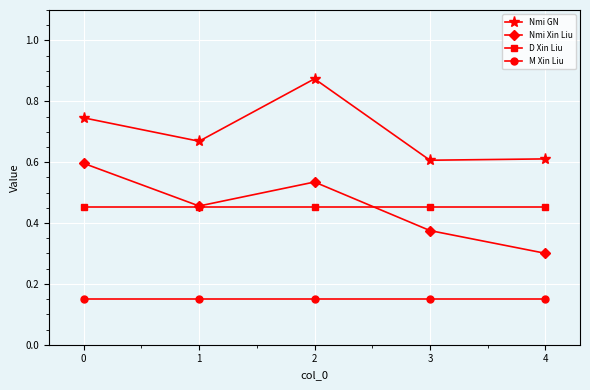

True or false: Nmi GN and D Xin Liu cross at least once.

False